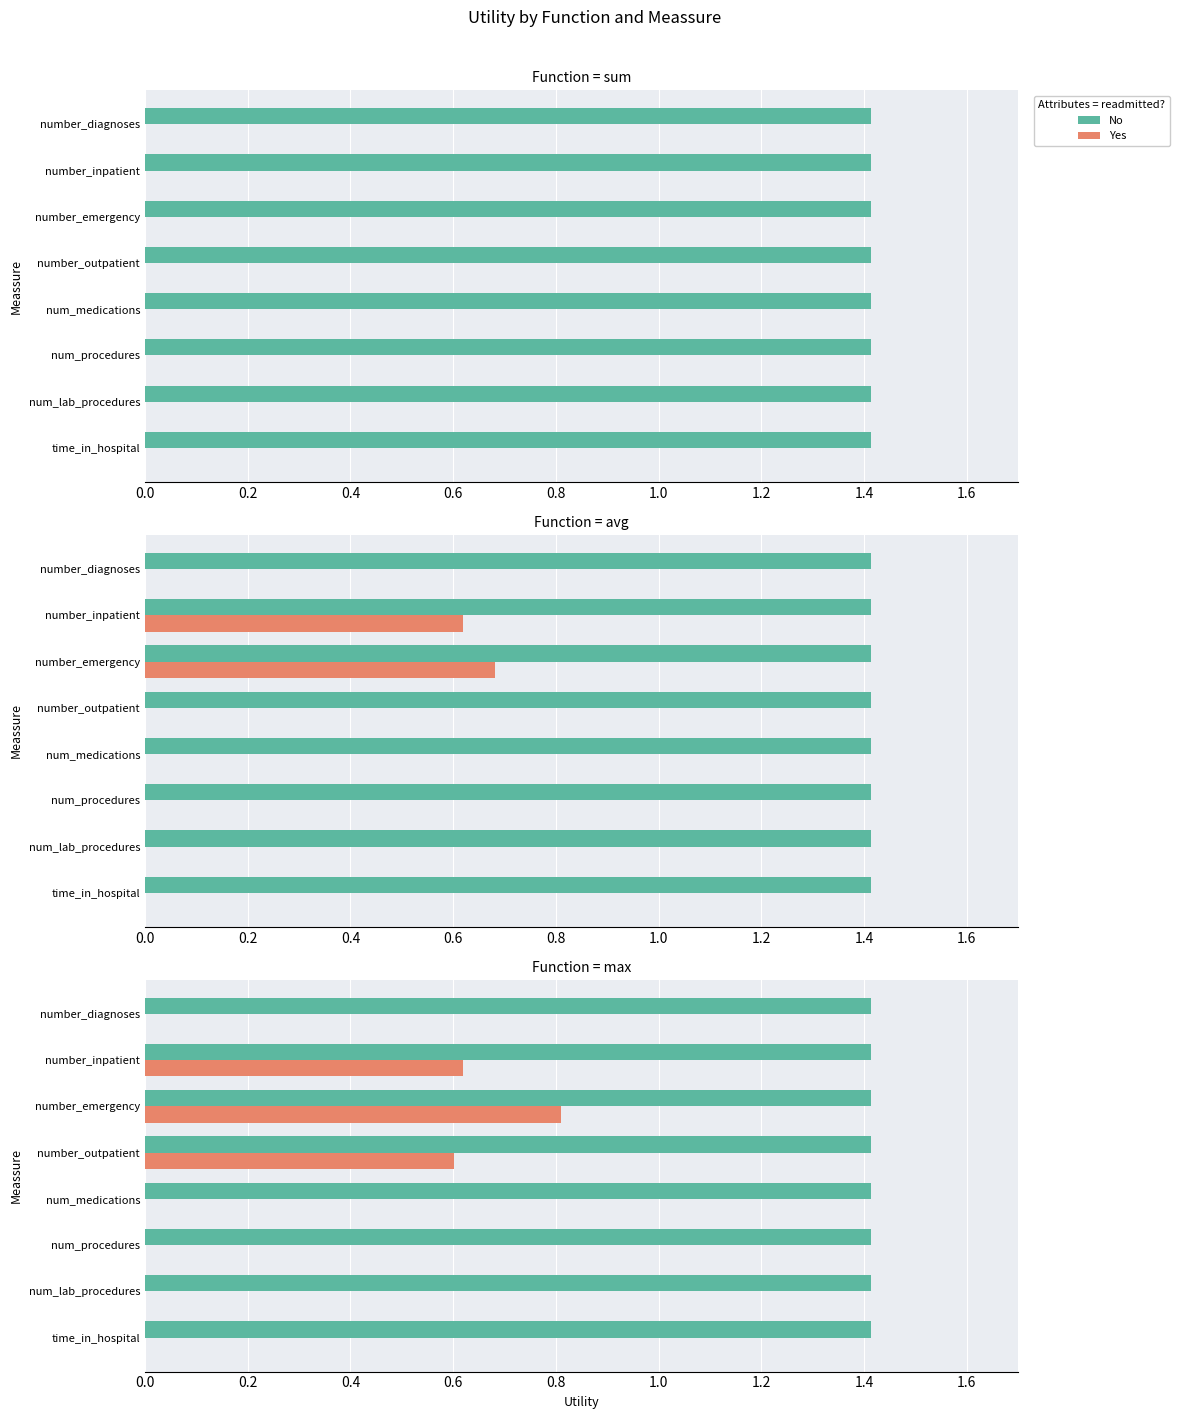

Which series changed the most between 0.2 and 0.8?

Yes